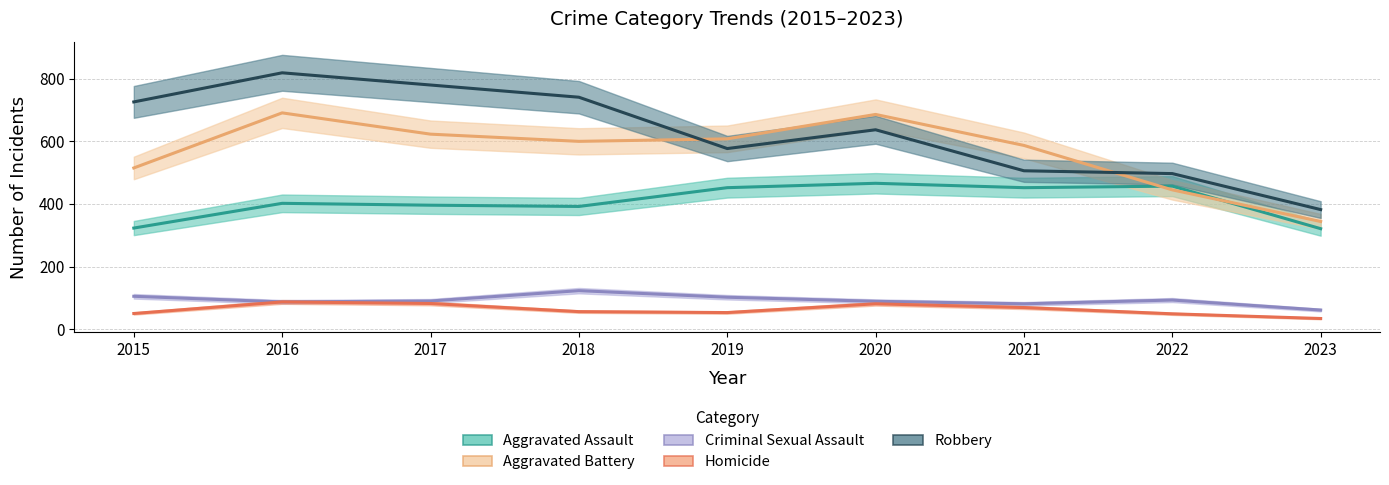

Reading left to right, list all the values displayed in this chart.

Aggravated Assault: 323	402	396	392	452	466	452	457	321
Aggravated Battery: 515	691	623	600	608	686	587	445	344
Criminal Sexual Assault: 105	87	90	123	102	89	81	93	61
Homicide: 50	87	82	56	53	81	69	49	34
Robbery: 726	819	780	741	577	637	506	497	382